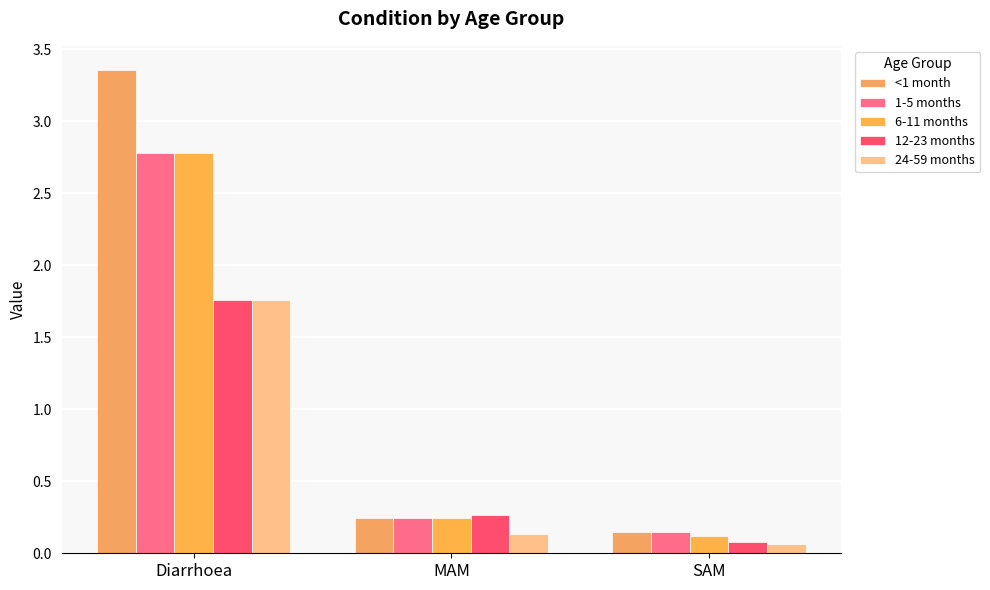

Rank the categories by <1 month value from highest to lowest.

Diarrhoea, MAM, SAM